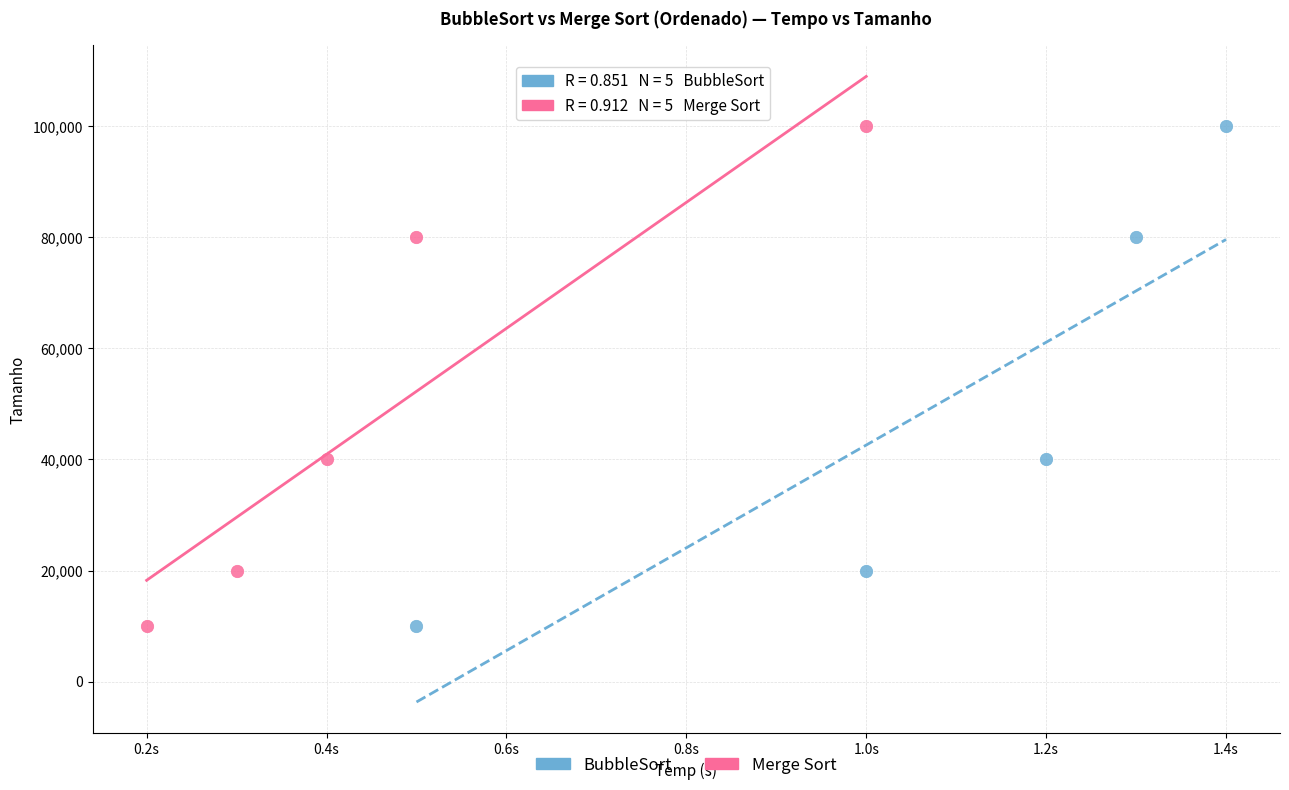

What are all the series names shown in the legend?

BubbleSort, Merge Sort